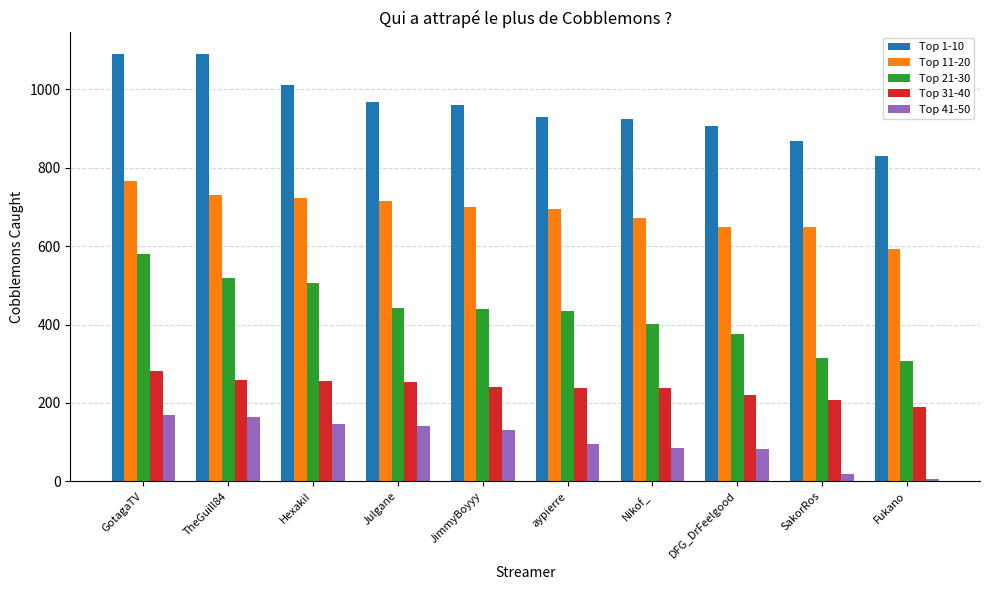

Are the bars grouped side by side (vs. stacked)?

Yes